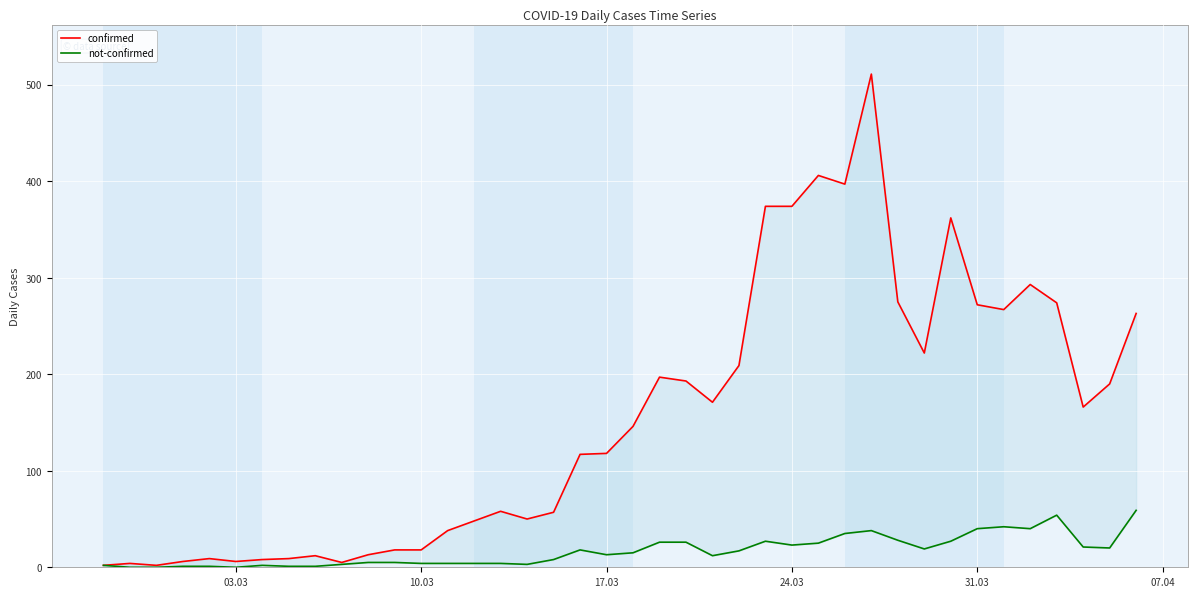

What is the approximate value of not-confirmed at 03.03?

2